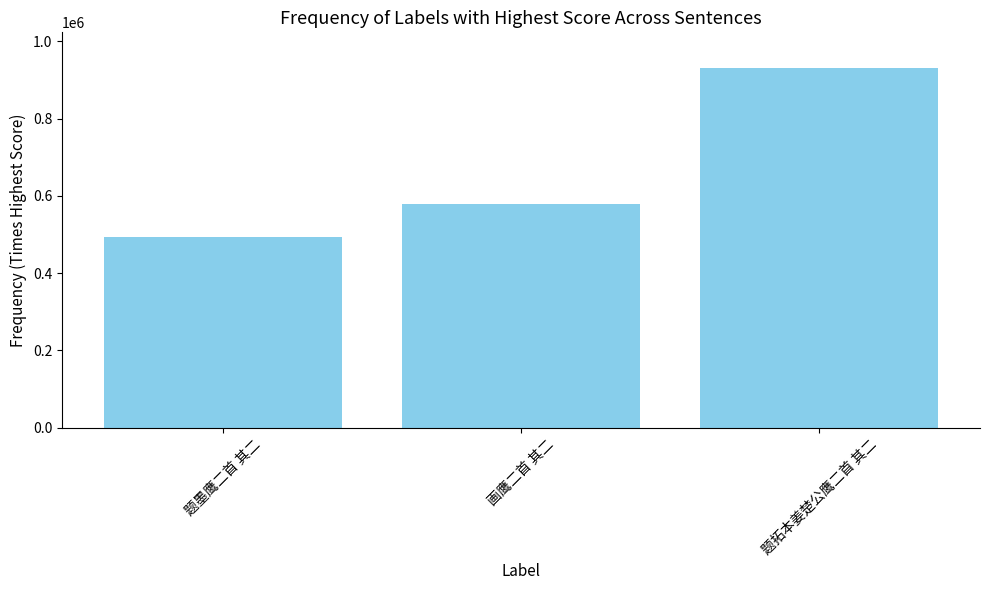

What is the ratio of the value at 题拓本姜楚公鹰二首 其二 to the value at 画鹰二首 其二?

1.6